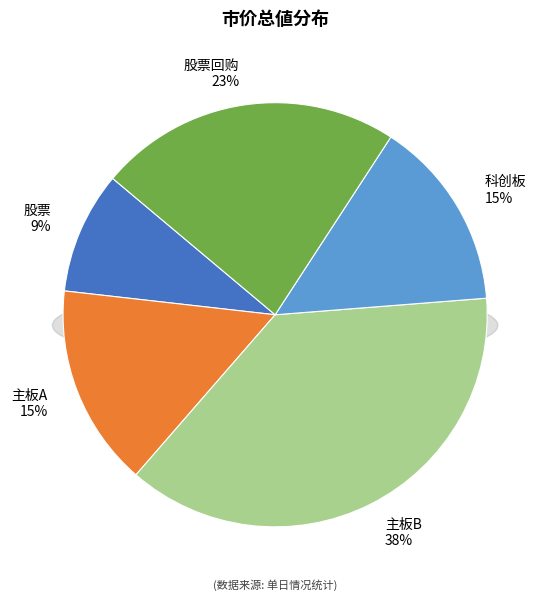

Is it true that 科创板 is 20% of the pie?

False